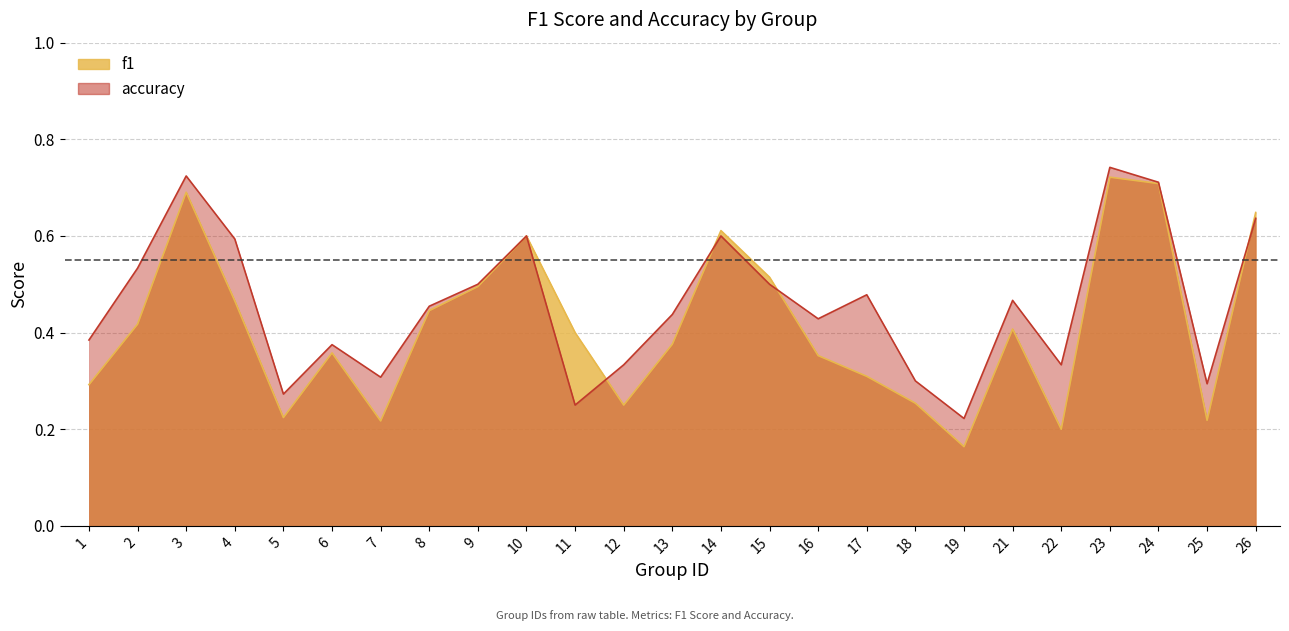

What is the difference between the second highest and minimum values in the accuracy series?

0.5